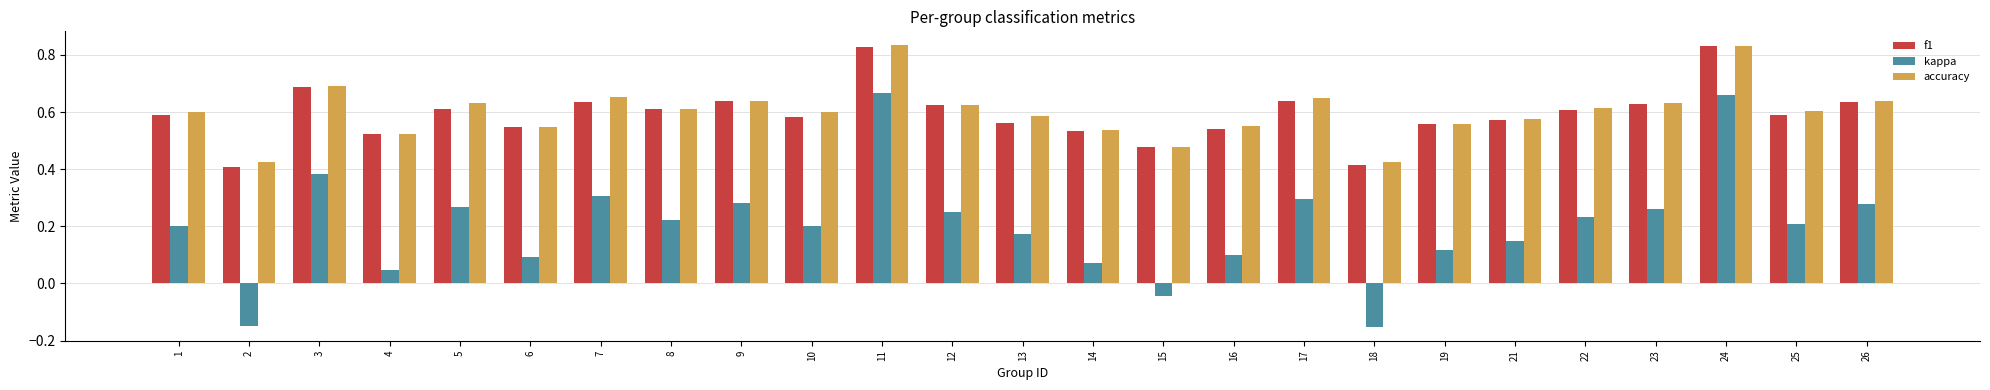

Where is f1 nearest to the value 0?

2